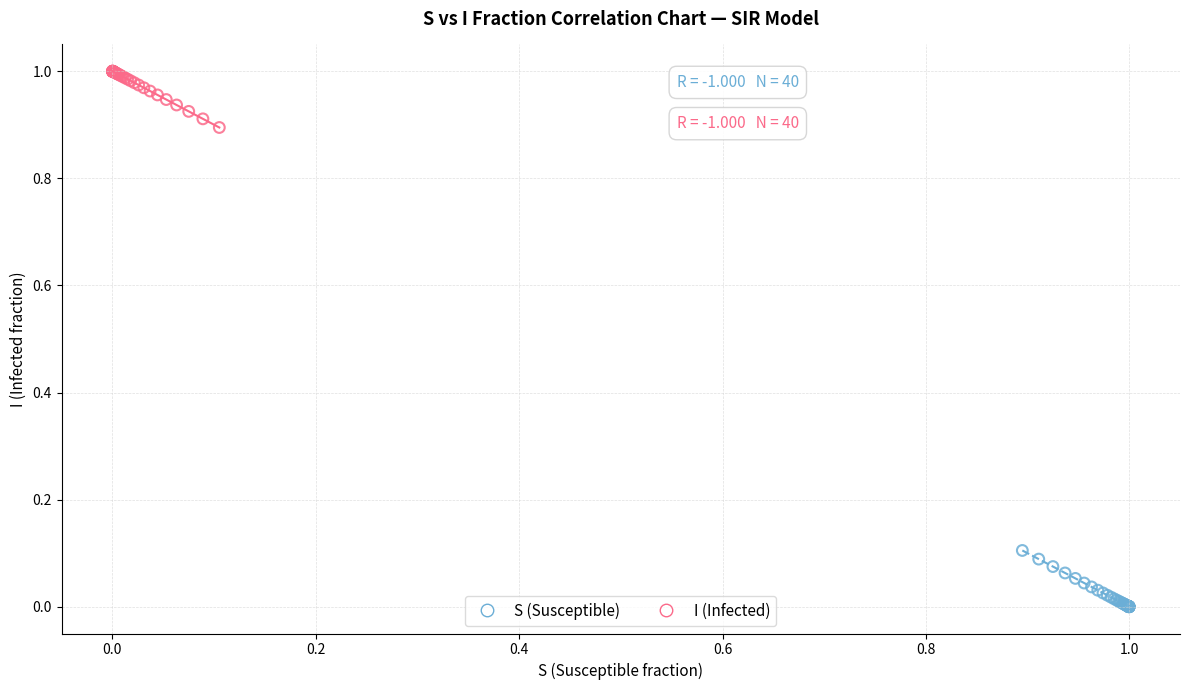

Which series reaches the maximum Y coordinate?

I (Infected)